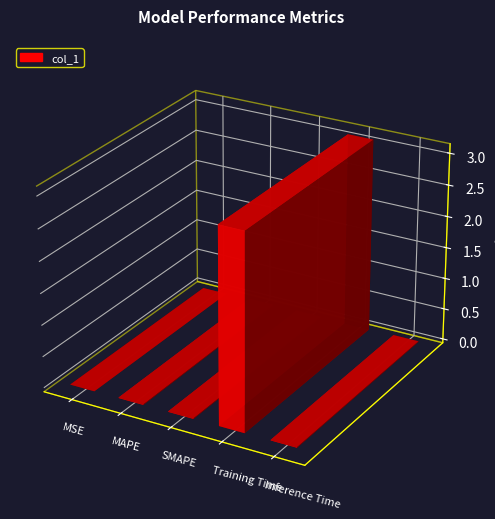

What is the label of the 5th bar from the right?

MSE